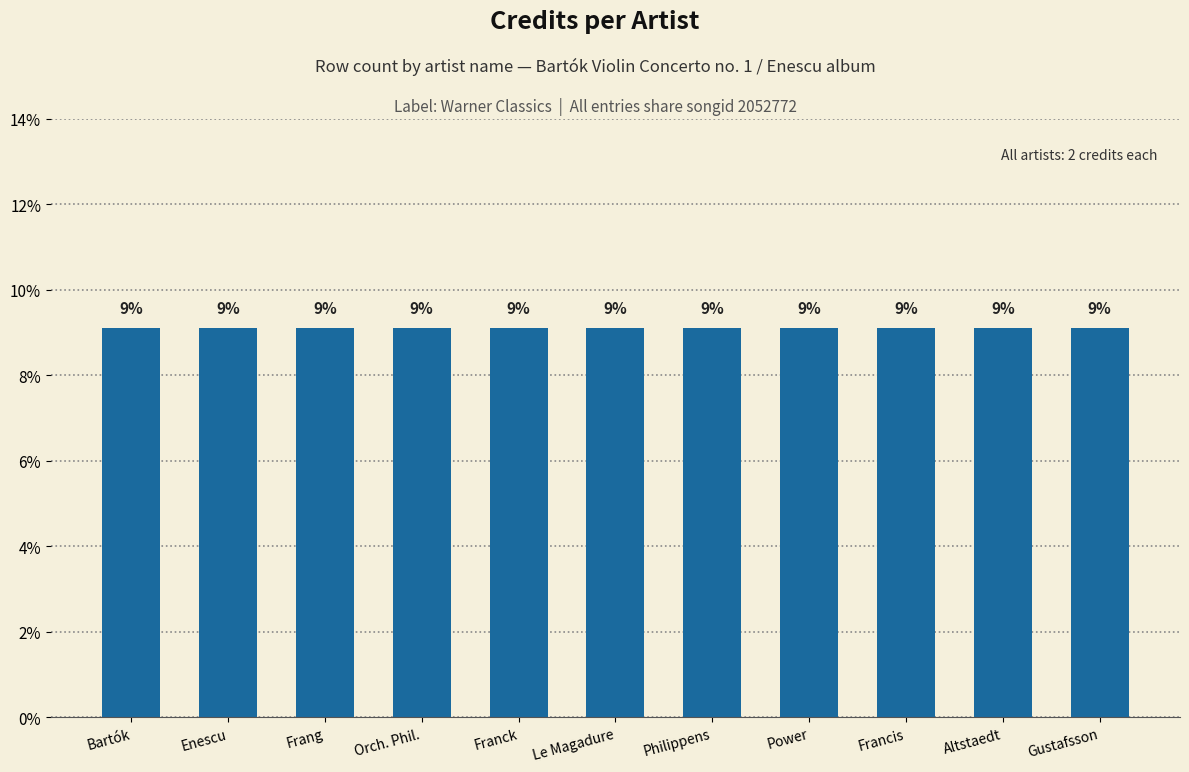

Is it true that songid equals 1201390 at Béla Bartók?

False